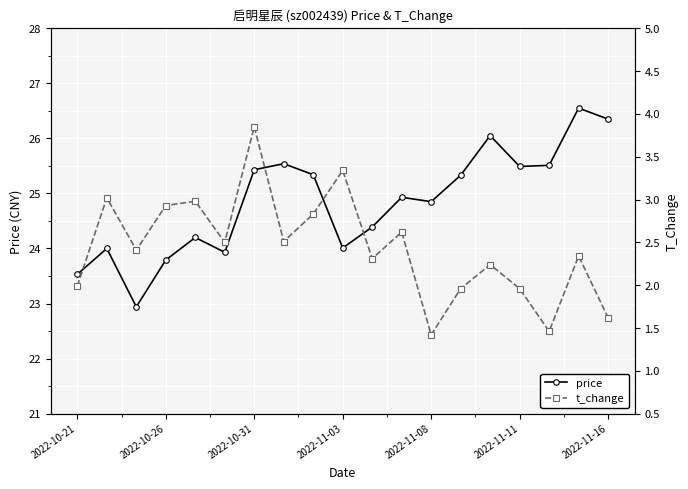

True or false: price and t_change intersect in this chart.

False